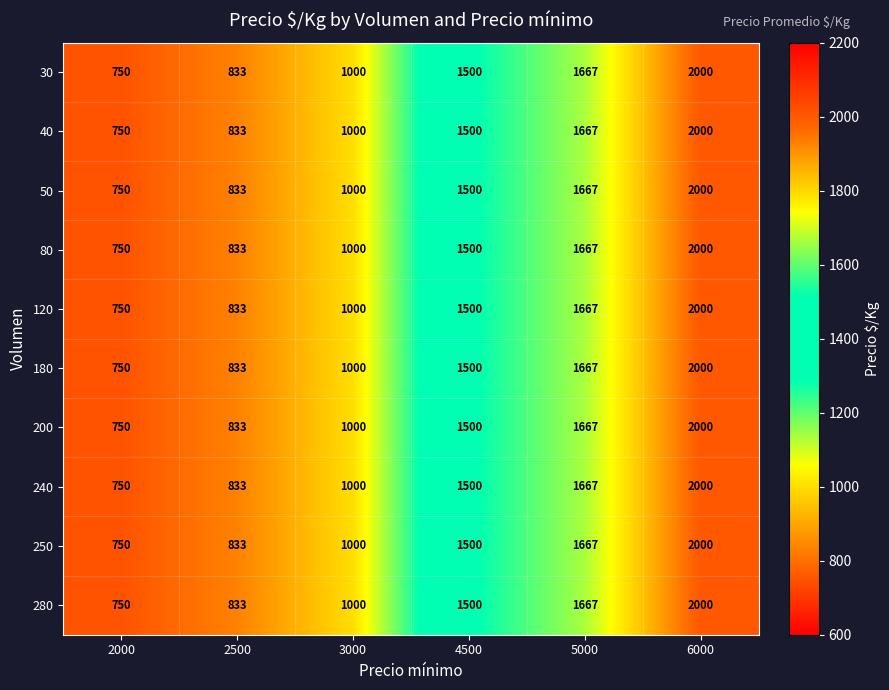

How many distinct data groups are displayed?

10